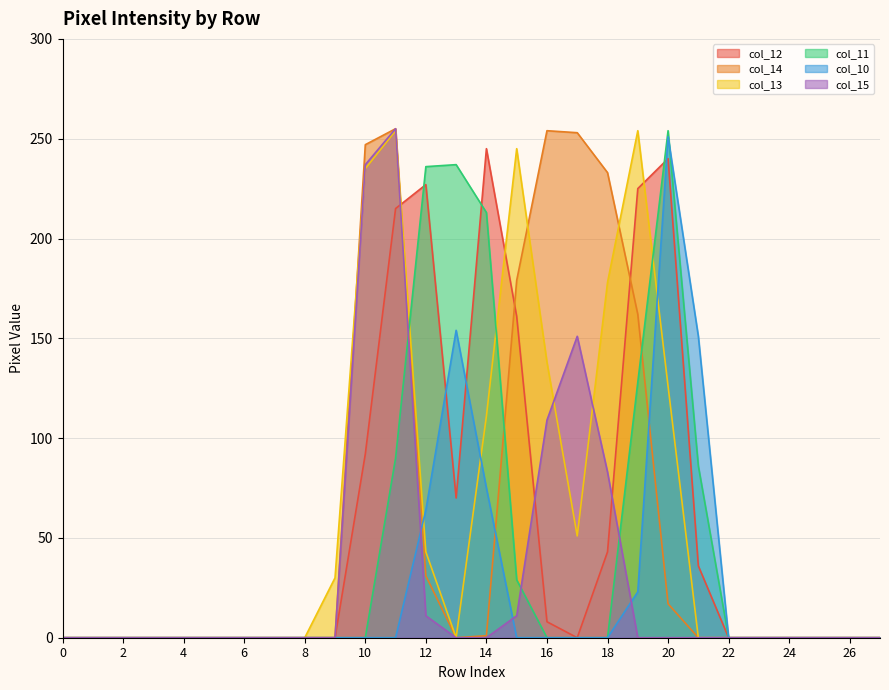

Which series has the largest total across all categories?

col_13